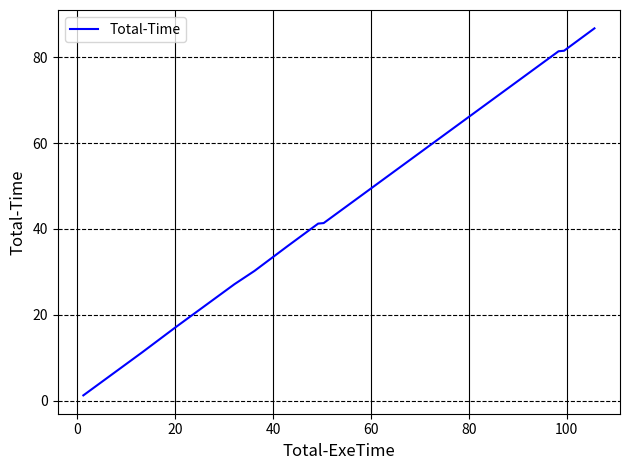

What is the maximum value shown in the chart?

86.7